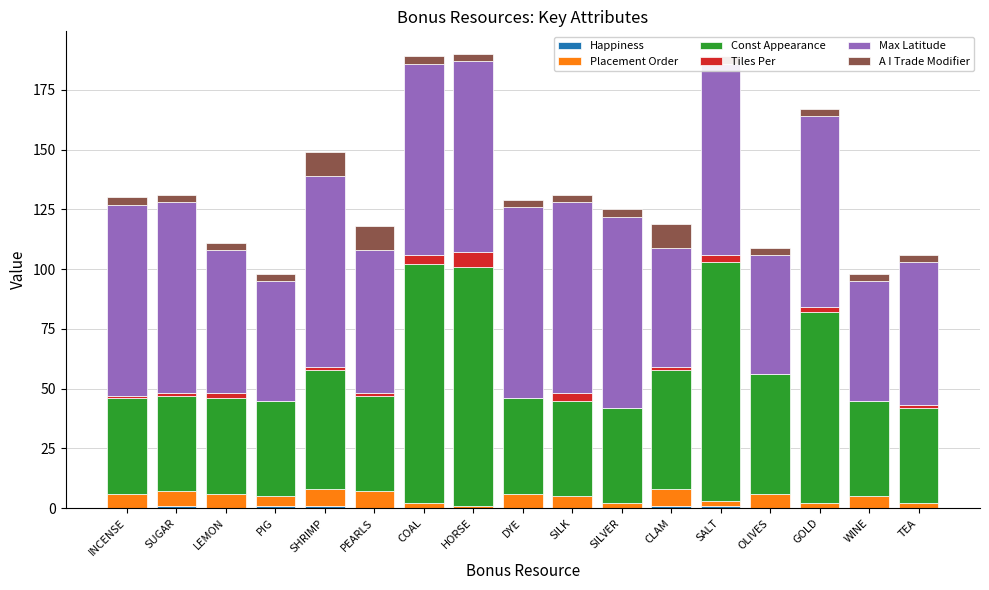

The value of A I Trade Modifier at SUGAR is 3. True or false?

True